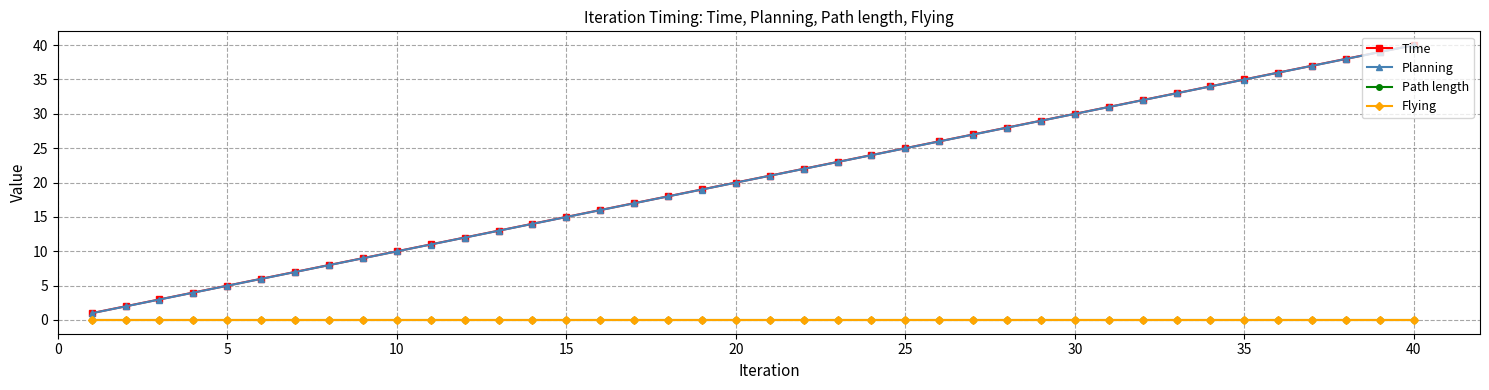

How many lines are shown in the chart?

4